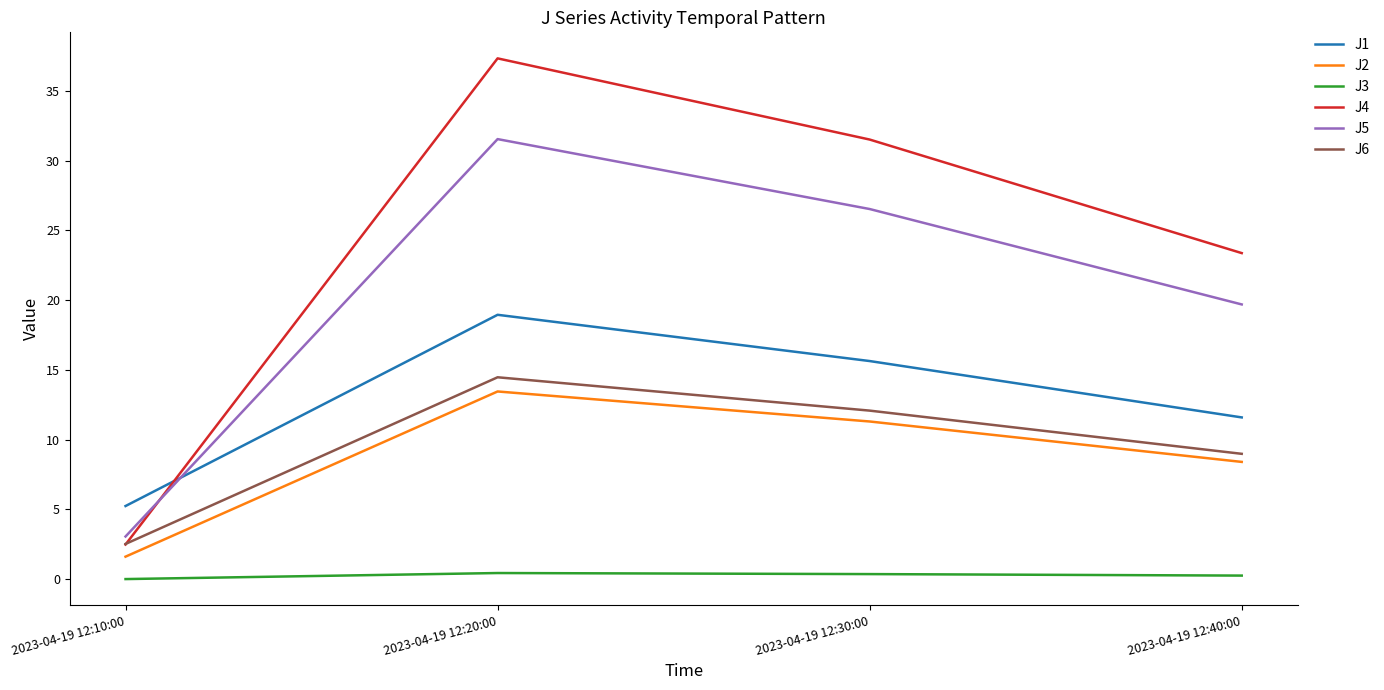

How many distinct data groups are displayed?

6